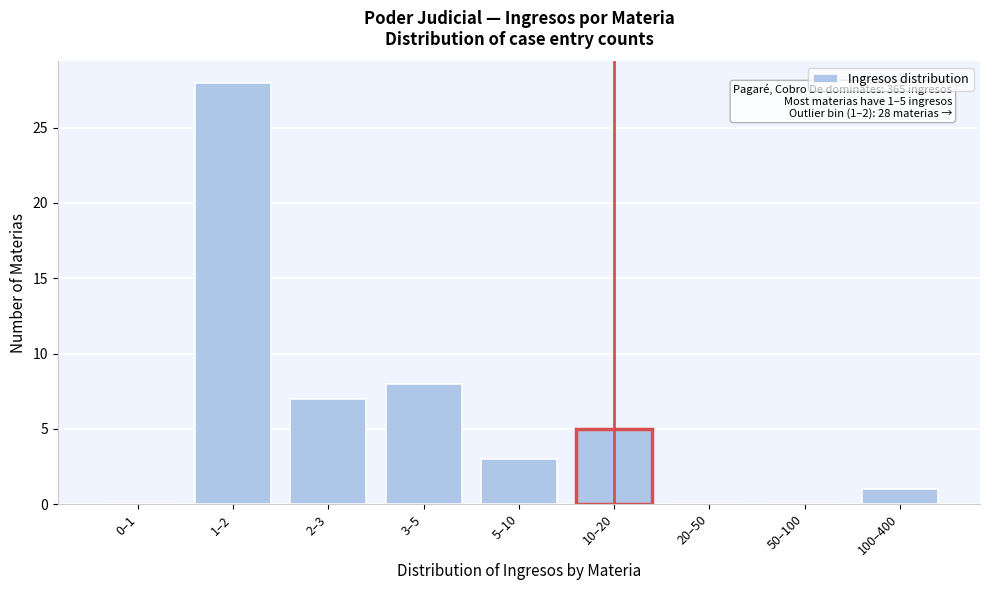

Reading left to right, list all the values displayed in this chart.

0–1=0	1–2=28	2–3=7	3–5=8	5–10=3	10–20=5	20–50=0	50–100=0	100–400=1